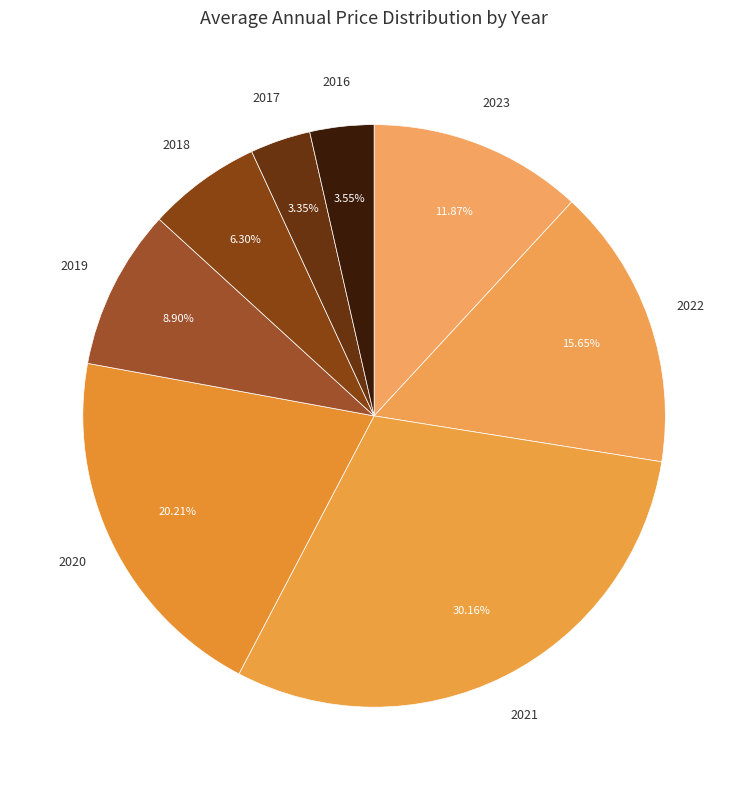

How many slices are in this pie chart?

8